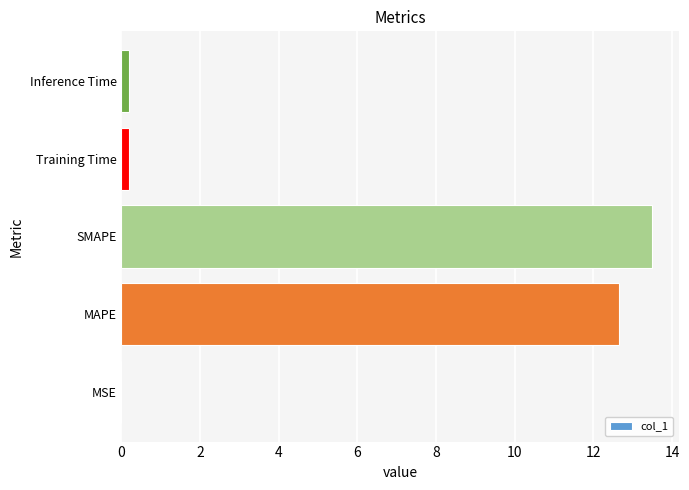

What is the approximate value at MAPE?

12.6